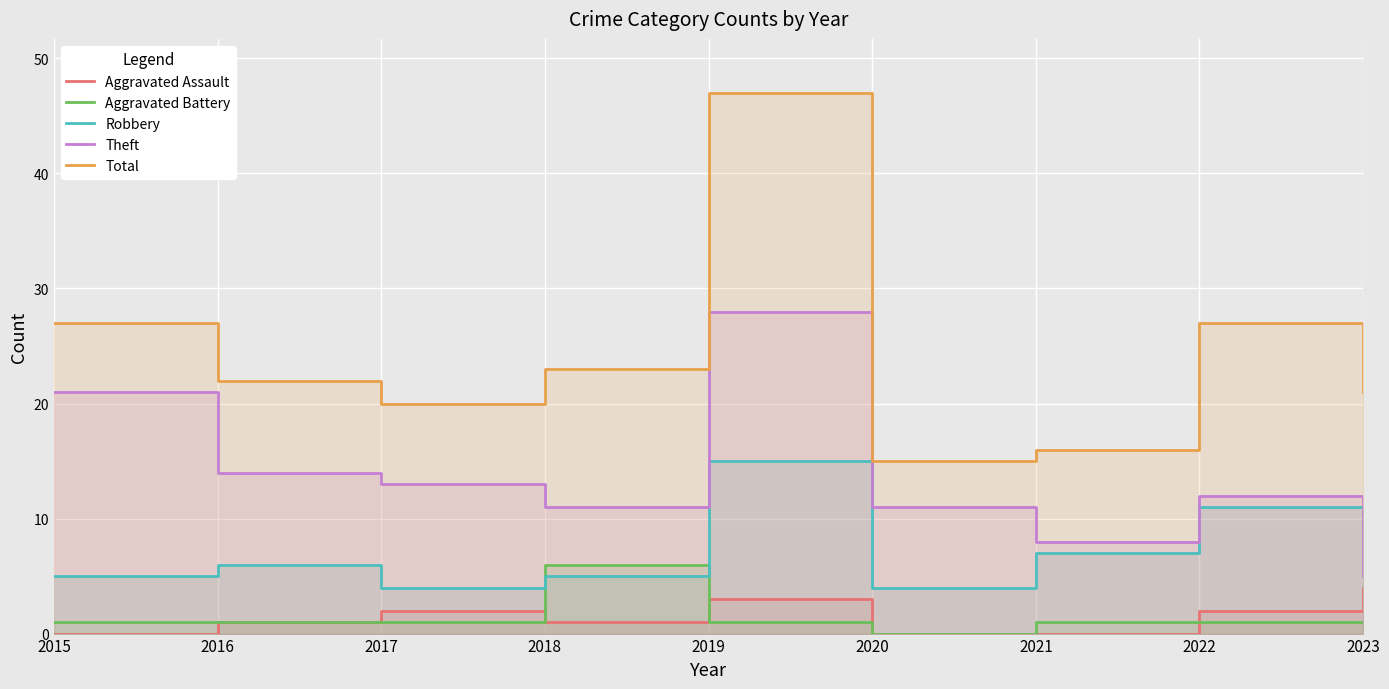

What is the difference between the Robbery values at 2020 and 2019?

11